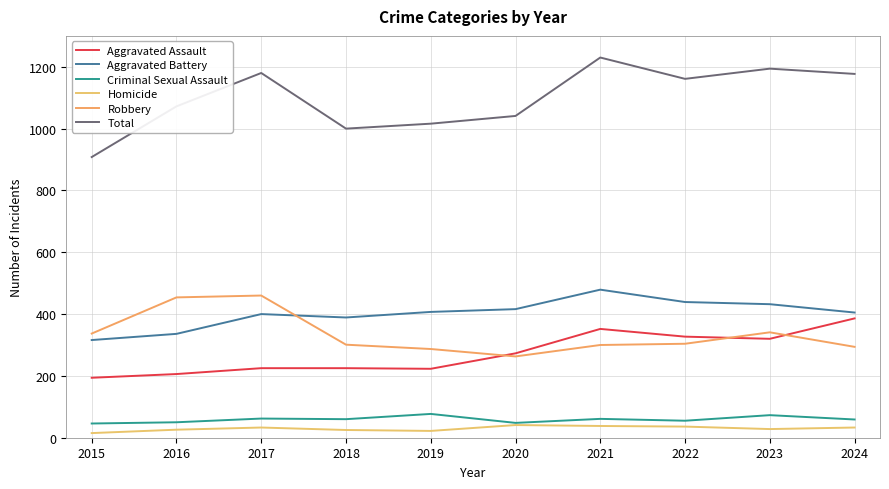

The value of Criminal Sexual Assault at 2018 is 60. True or false?

True